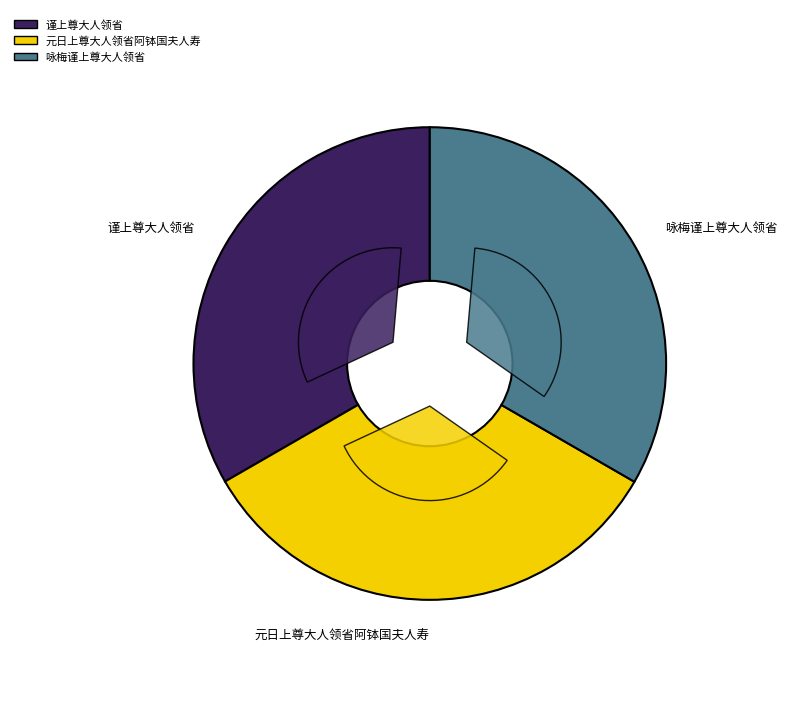

Is 咏梅谨上尊大人领省 the majority of the pie?

No